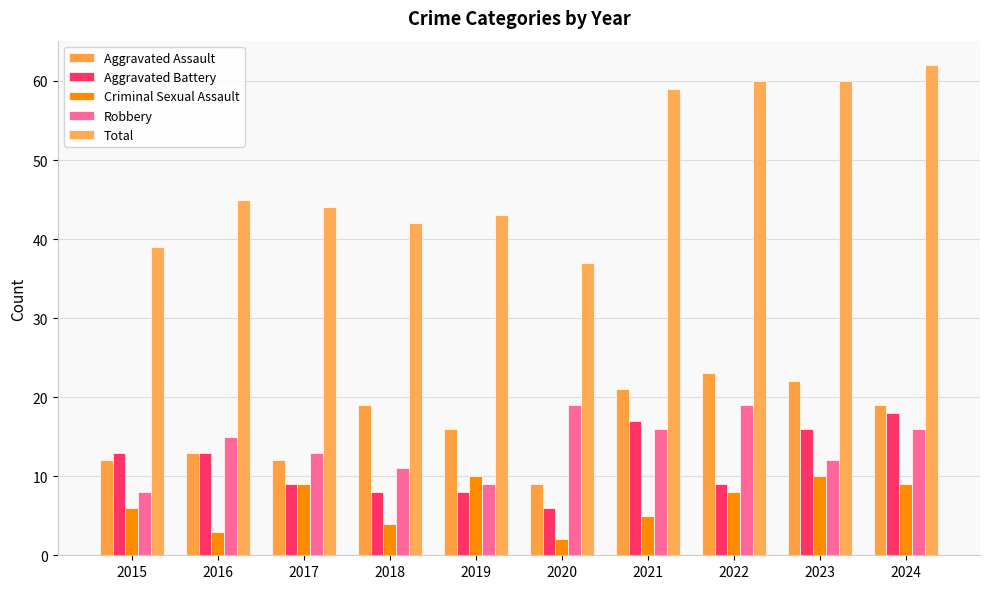

What is the lowest value of the Aggravated Battery series?

6